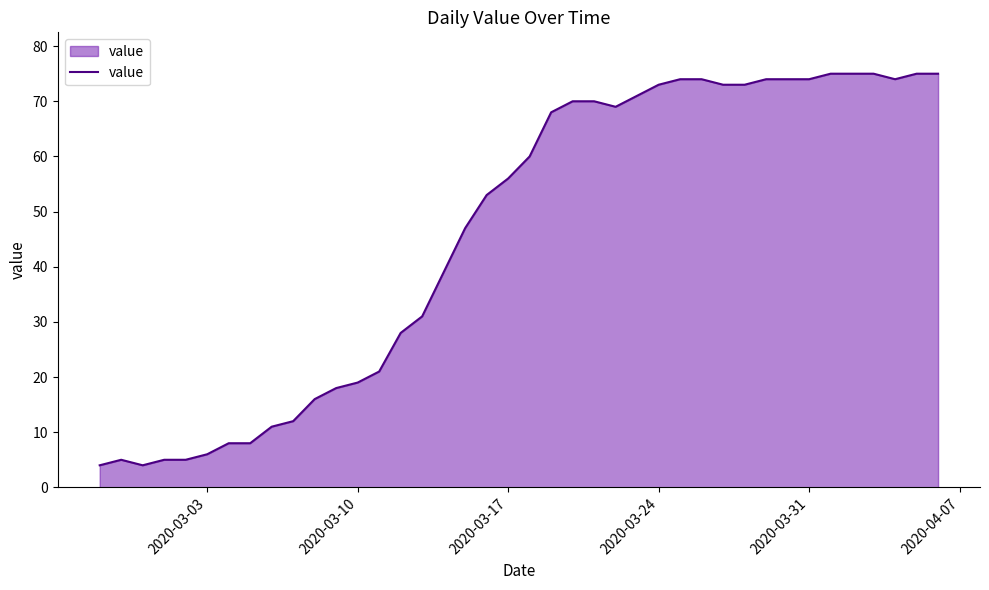

What is the greatest value displayed?

75